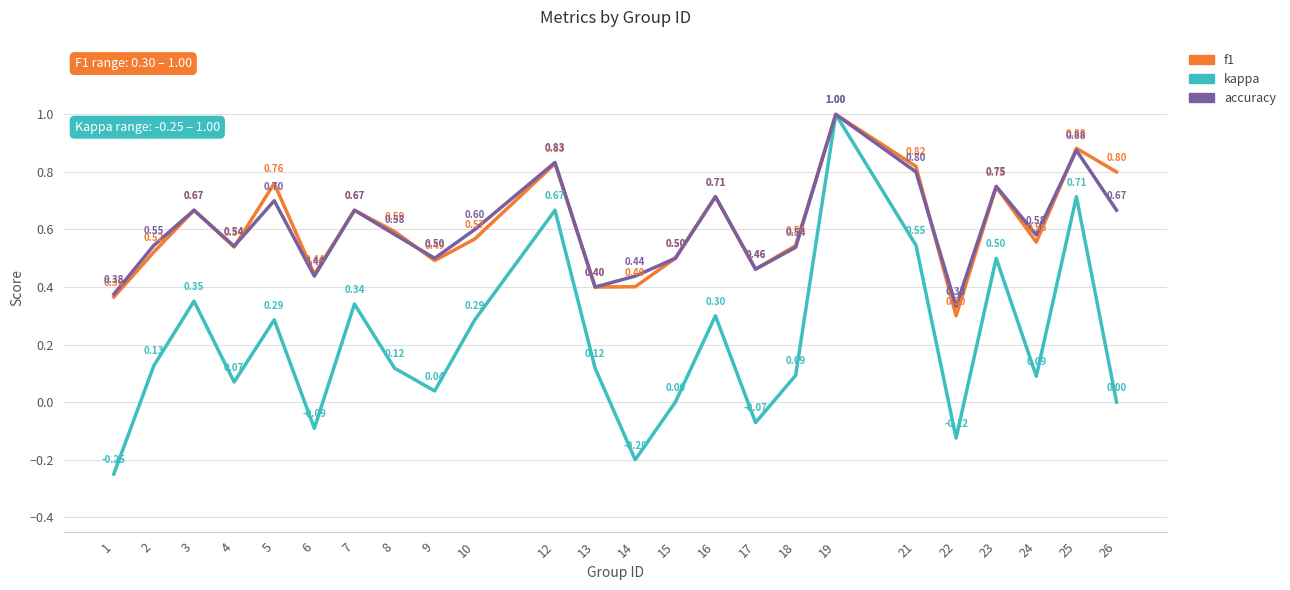

At which category does the chart reach its peak across all series?

19